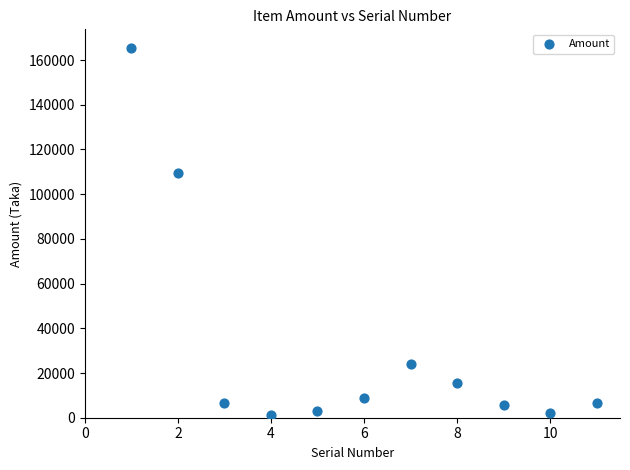

What is the average Y value?

31675